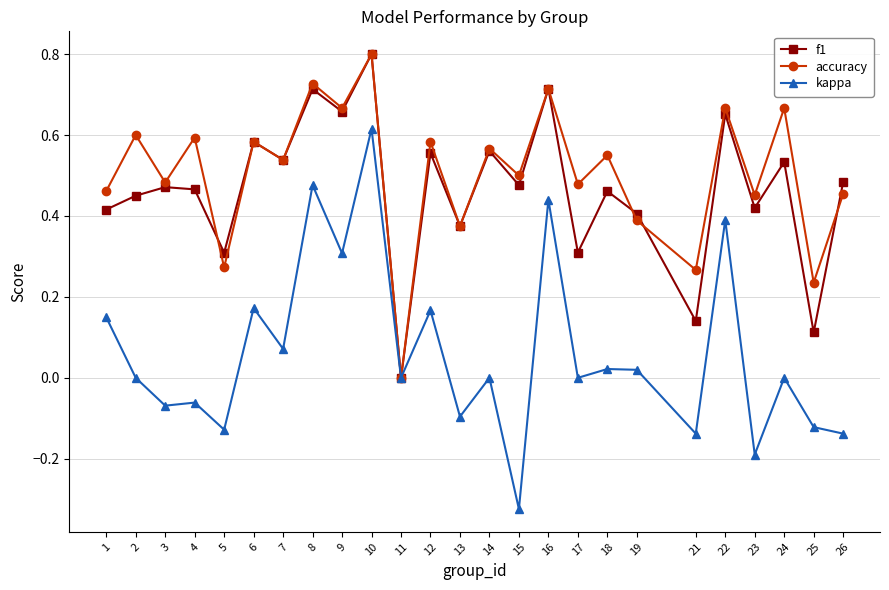

At which category does the chart reach its minimum across all series?

15